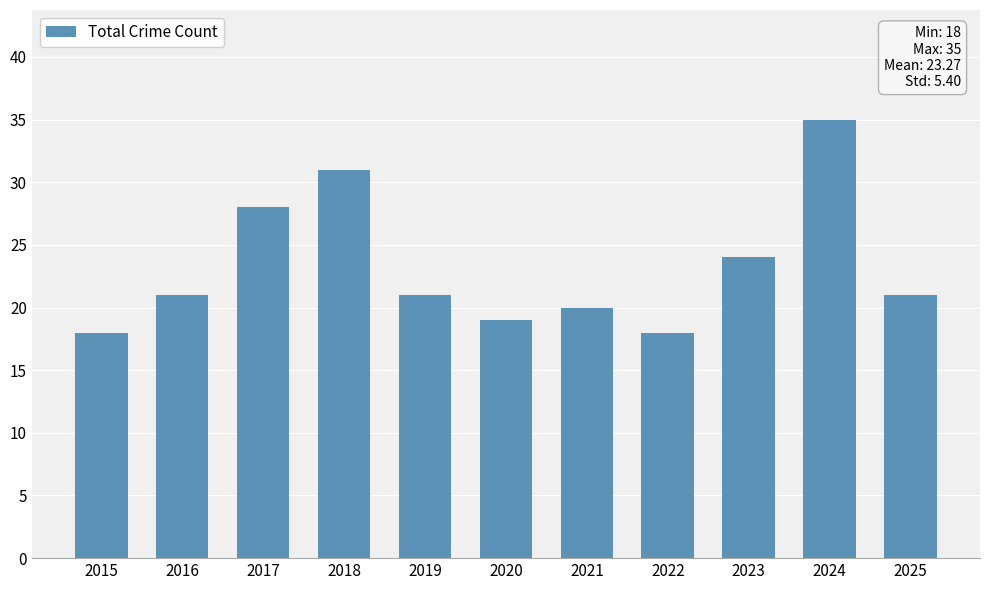

Reading left to right, list all the values displayed in this chart.

18	21	28	31	21	19	20	18	24	35	21